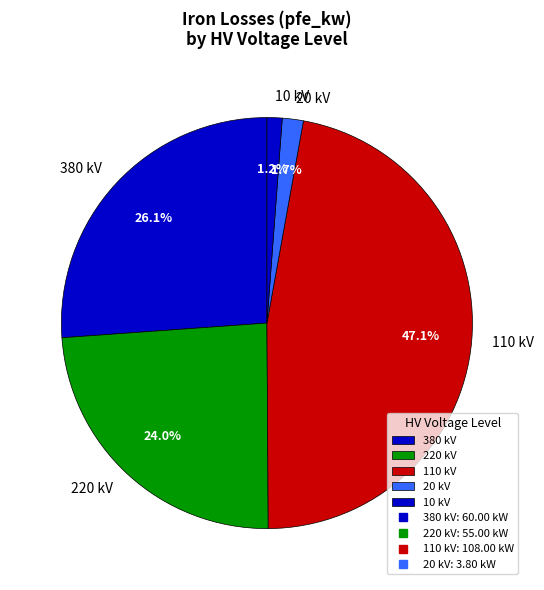

What percentage is NOT represented by 220 kV?

76.0%